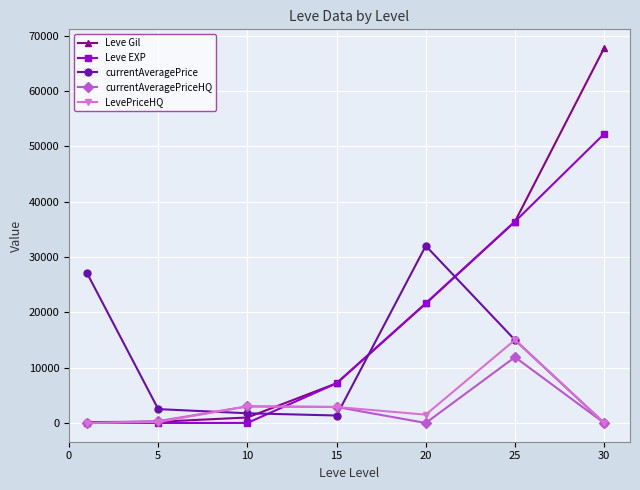

List the series in order of their peak value, highest first.

Leve Gil, Leve EXP, currentAveragePrice, LevePriceHQ, currentAveragePriceHQ